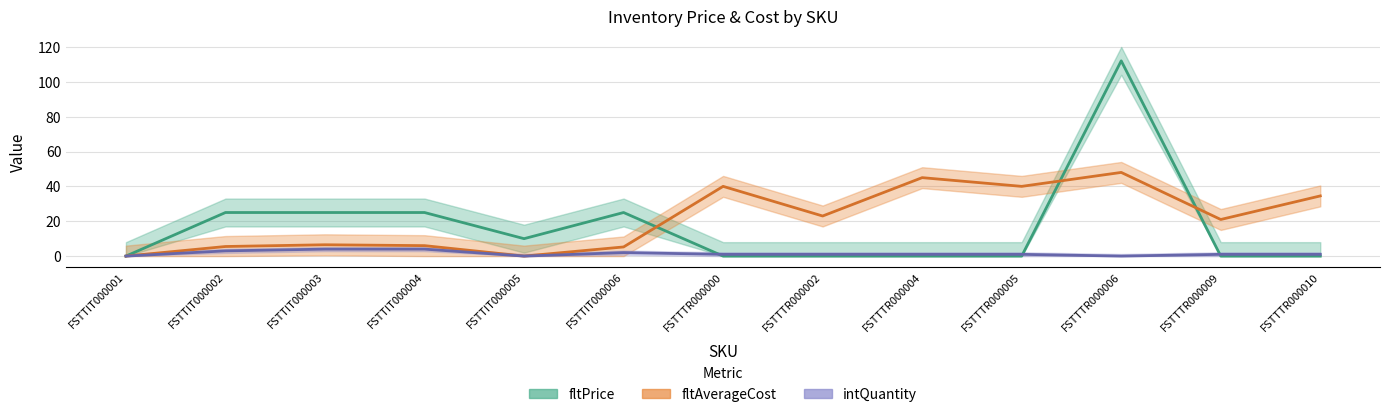

Which series changed the most between FSTTIT000005 and FSTTTR000006?

fltPrice